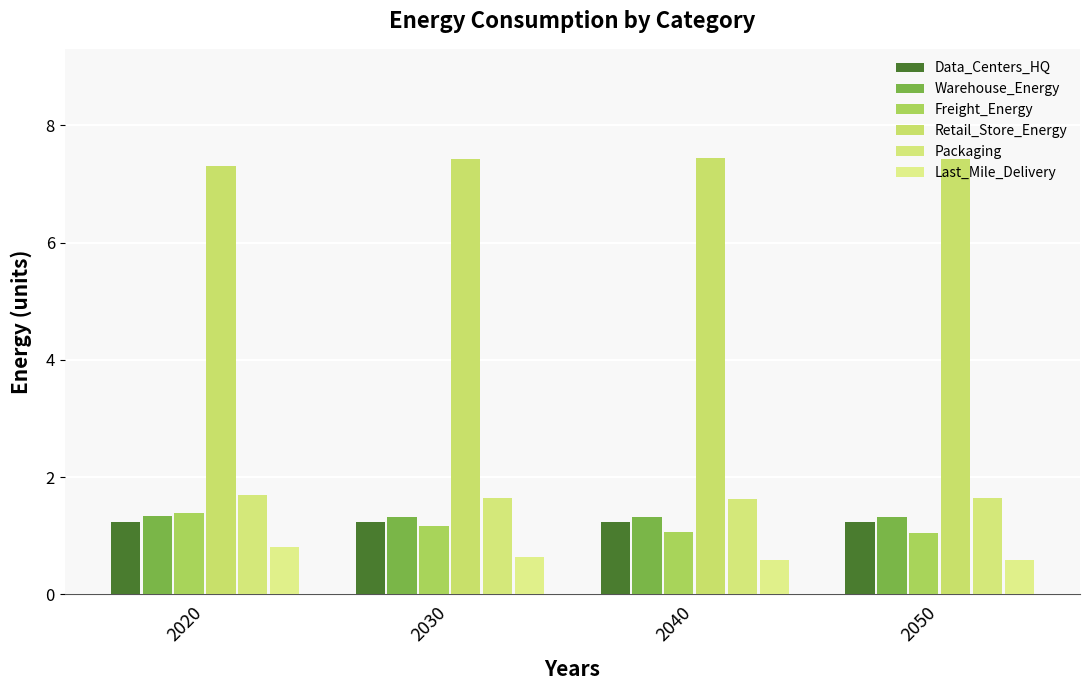

What is the approximate value of Last_Mile_Delivery at 2040?

0.6